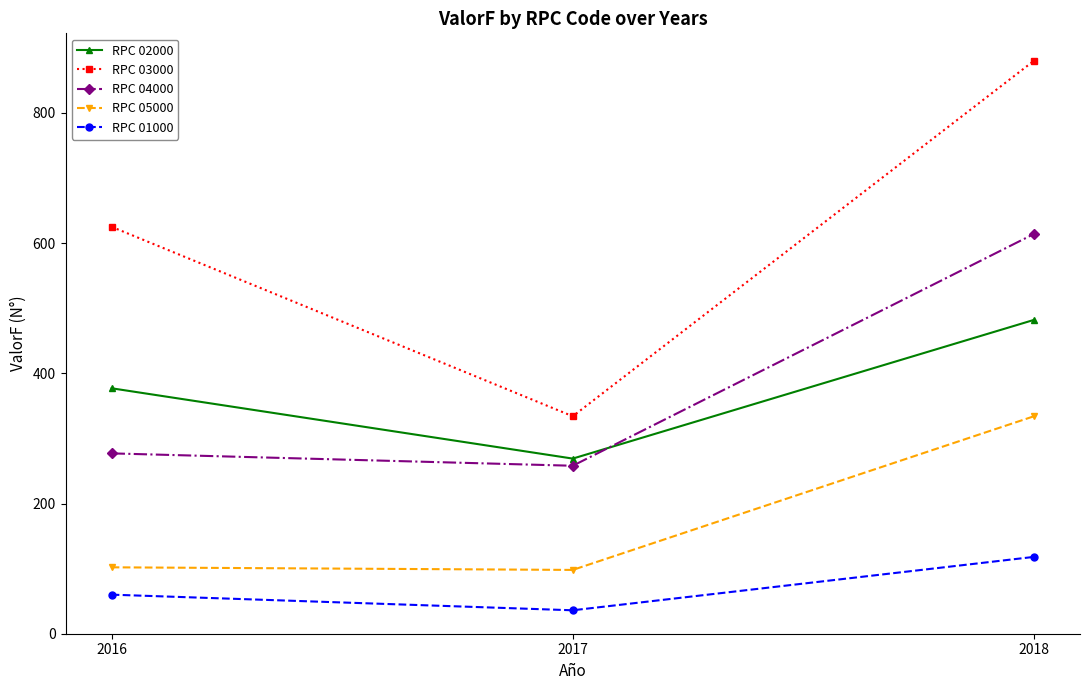

Does the chart display data point markers on the line(s)?

Yes